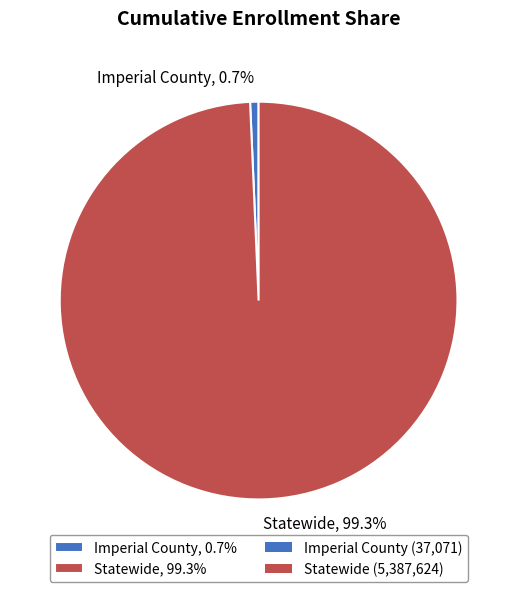

Is the sum of Statewide and Imperial County greater than half?

Yes